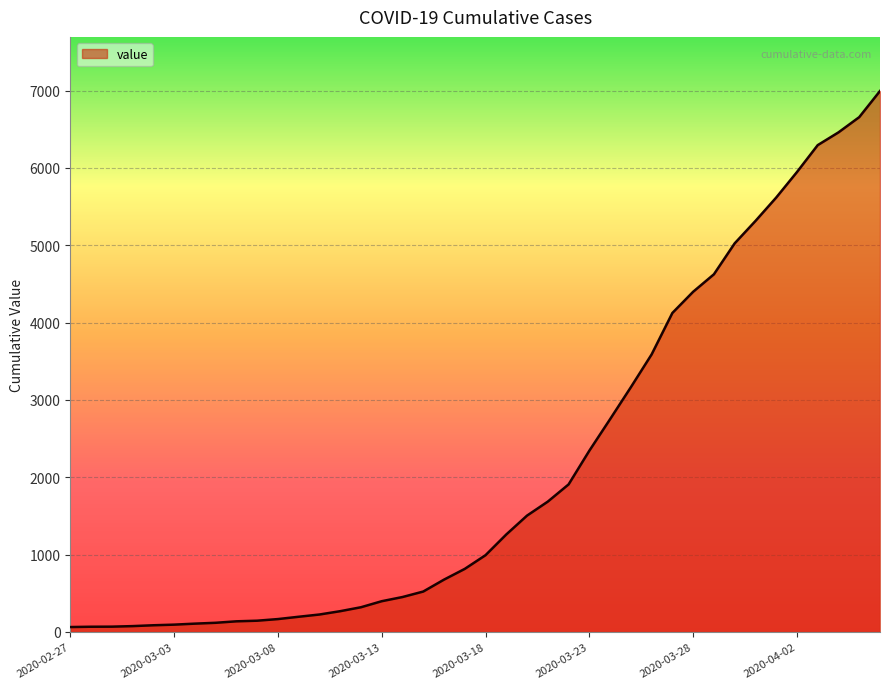

What is the greatest value displayed?

6995